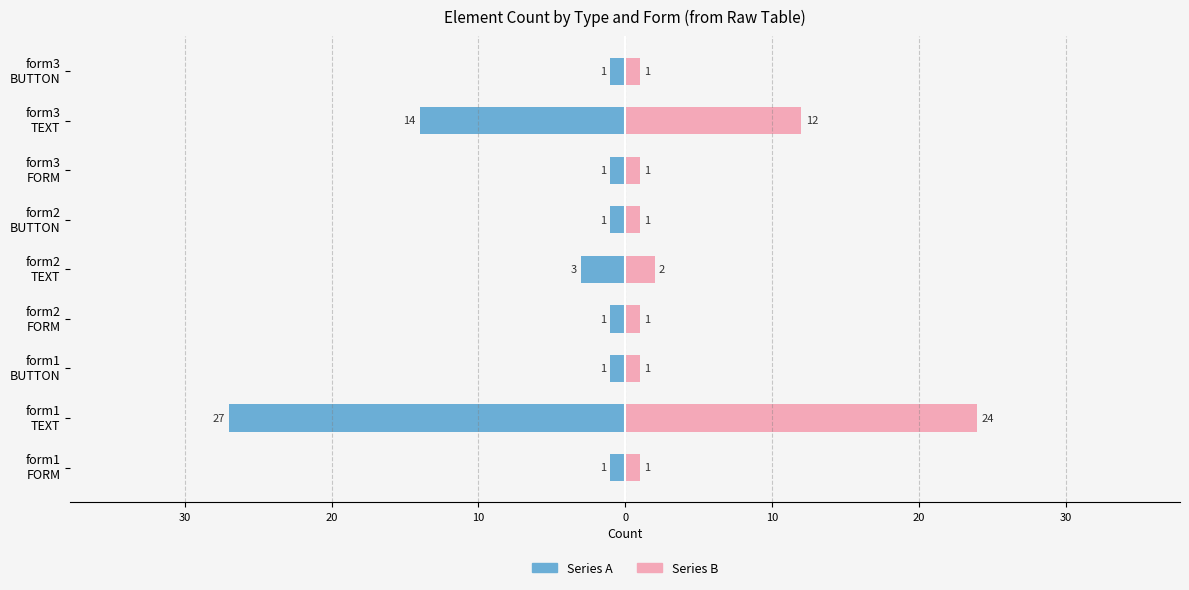

Between form2 FORM and form3 BUTTON, which series saw the biggest shift?

Series A